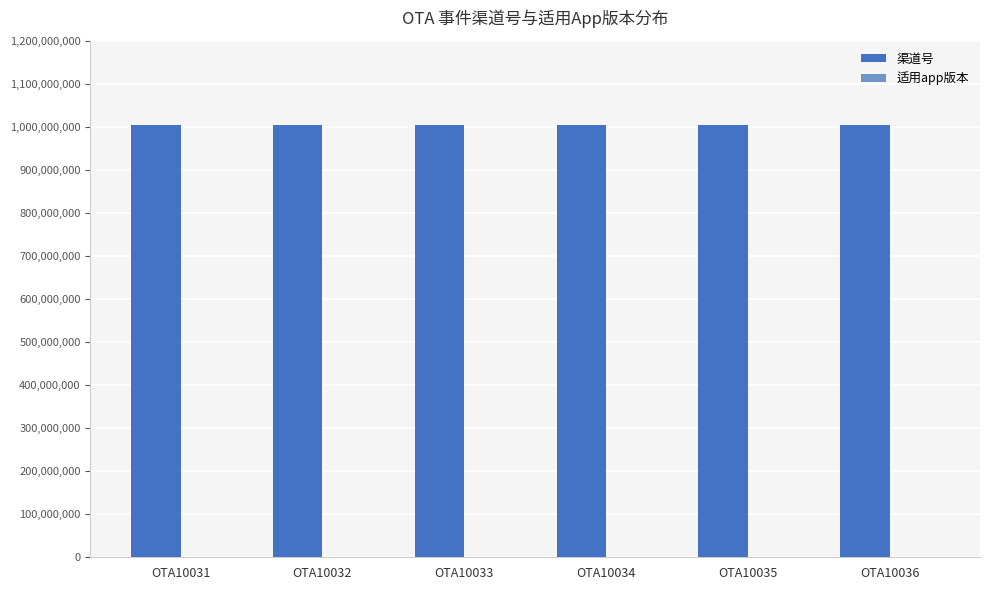

Which series has the largest total across all categories?

渠道号